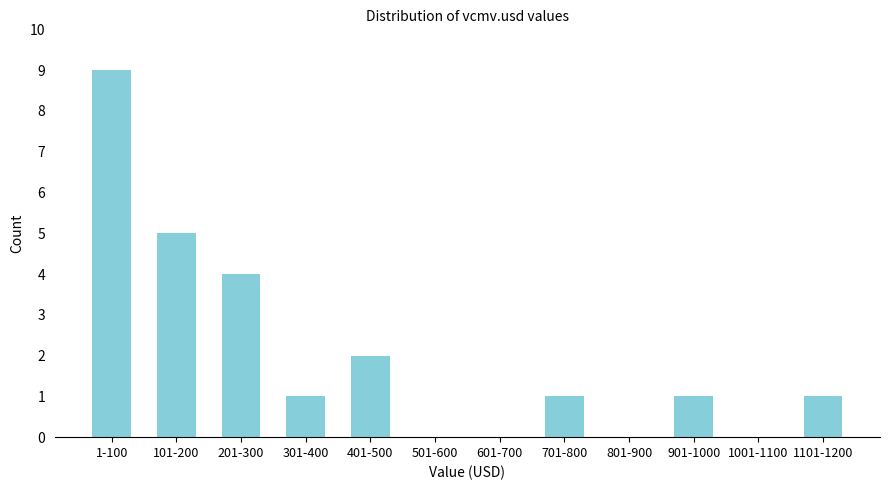

Reading left to right, list all the values displayed in this chart.

1-100=9	101-200=5	201-300=4	301-400=1	401-500=2	501-600=0	601-700=0	701-800=1	801-900=0	901-1000=1	1001-1100=0	1101-1200=1